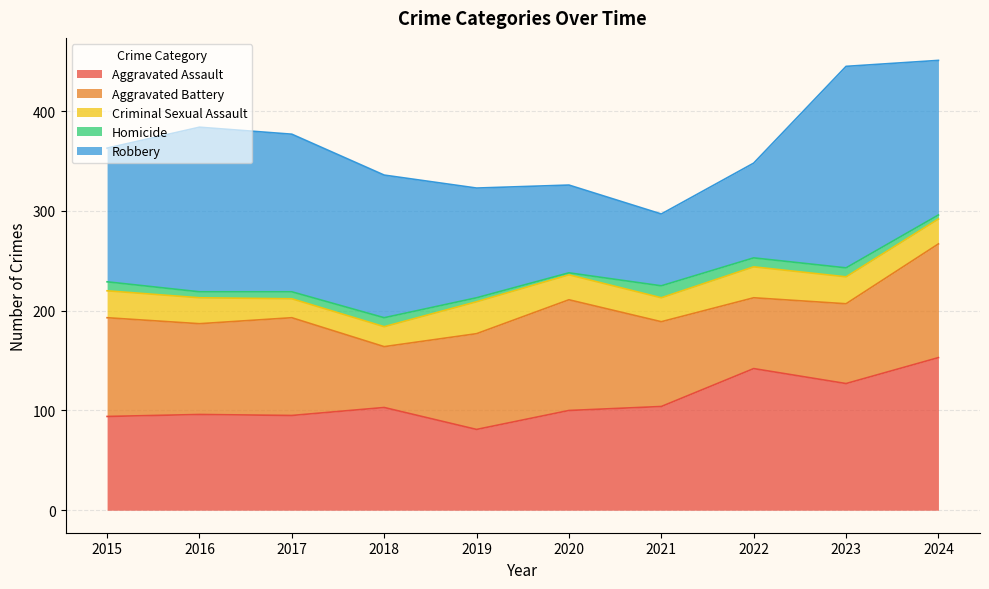

At which category does Aggravated Battery reach its first local valley?

2016